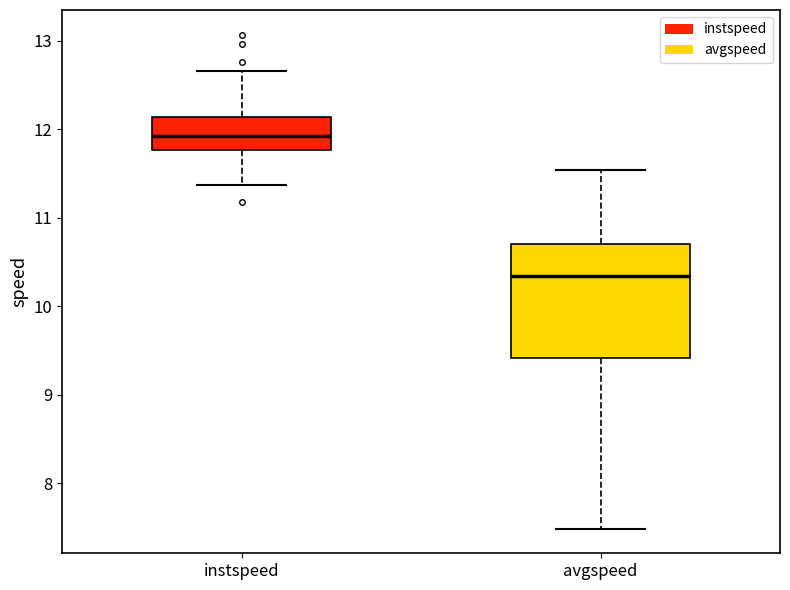

Reading left to right, transcribe this box plot: for each box, give where its median line is, the range the box spans, and where its two whiskers end, as read against the y-axis. The values are not printed on the chart, so give them approximately, as read against the axis.

instspeed: median 11.9, box 11.8 to 12.1, whiskers 11.4 to 12.7
avgspeed: median 10.3, box 9.4 to 10.7, whiskers 7.5 to 11.5